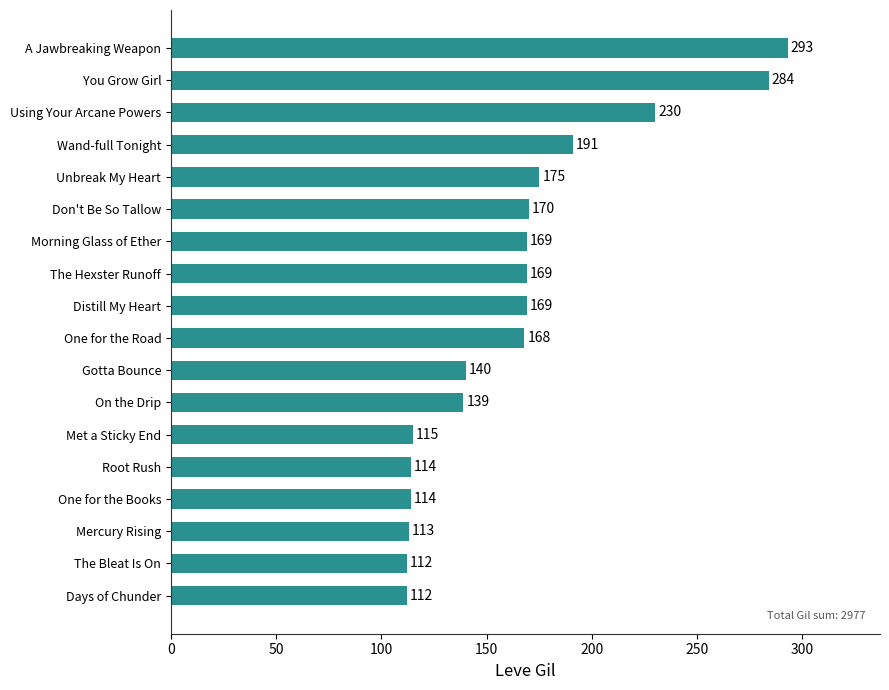

What is the maximum value shown in the chart?

293